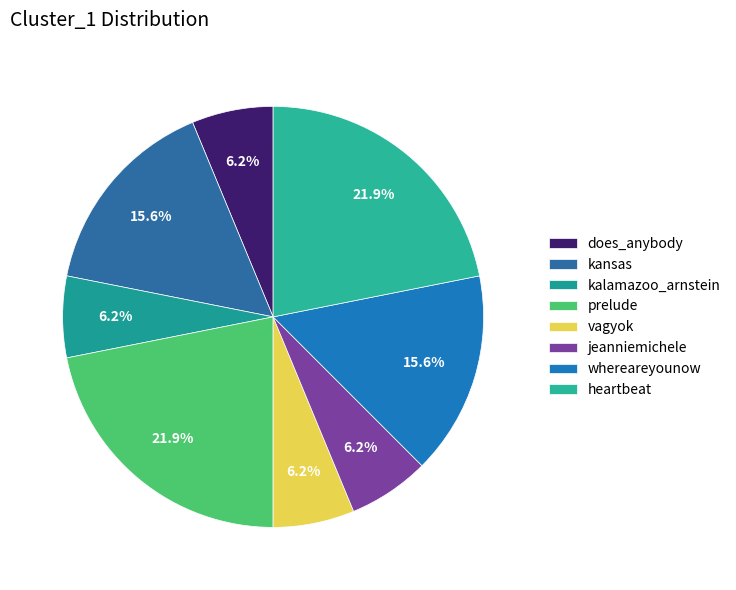

To the nearest percent, what is the combined percentage of vagyok and prelude?

28%